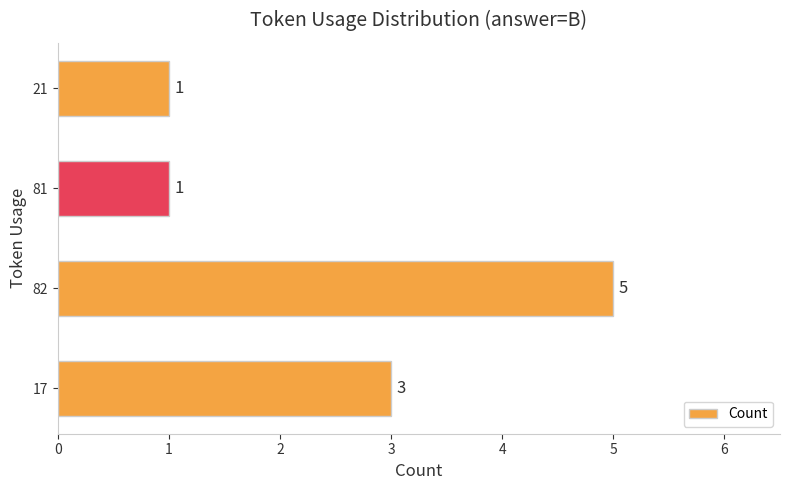

Are the bars horizontal?

Yes